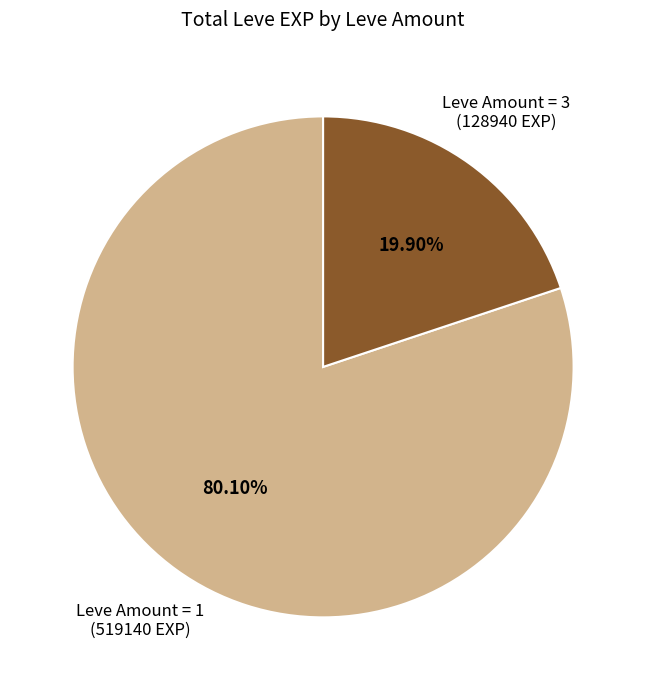

Is there any slice that represents more than half of the pie?

Yes